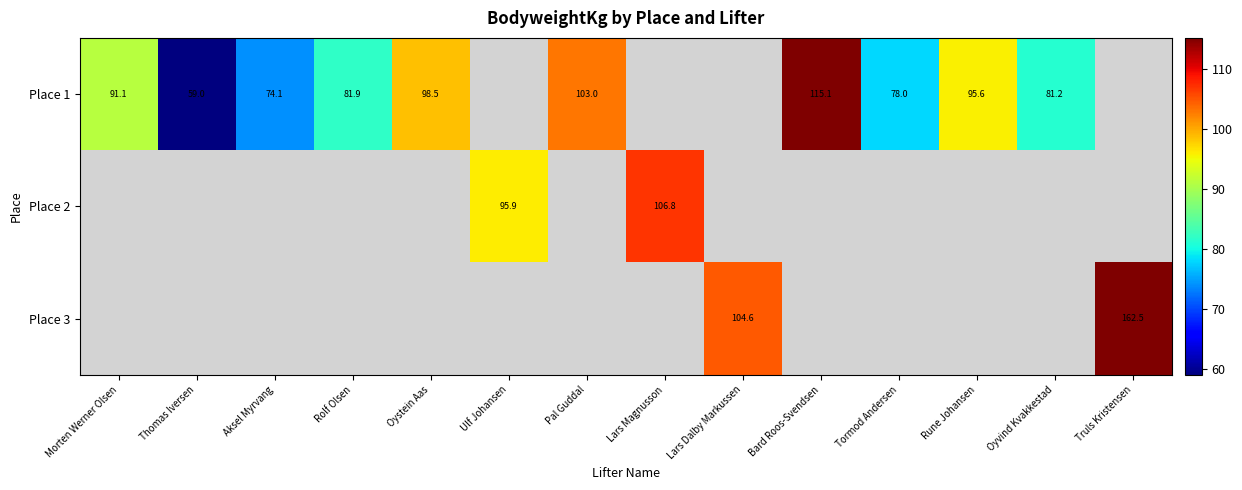

Is it true that Place 3 equals 143.5 at Lars Dalby Markussen?

False